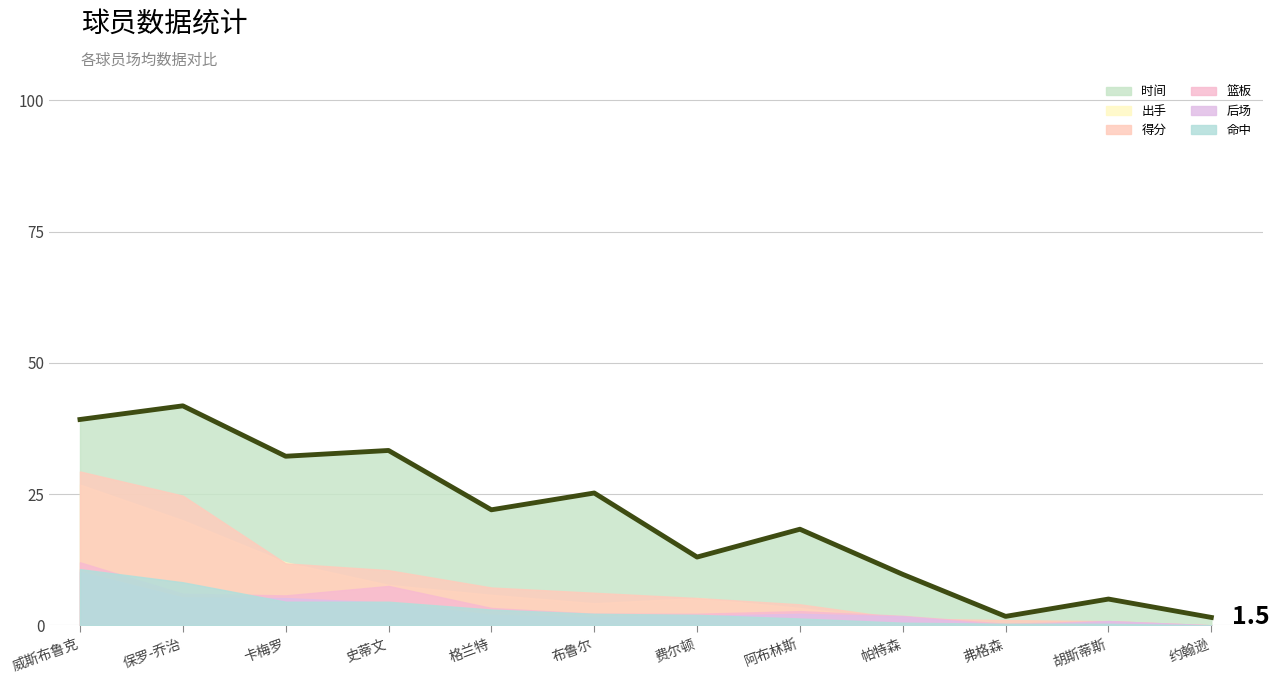

At which label does 得分 reach its peak?

威斯布鲁克